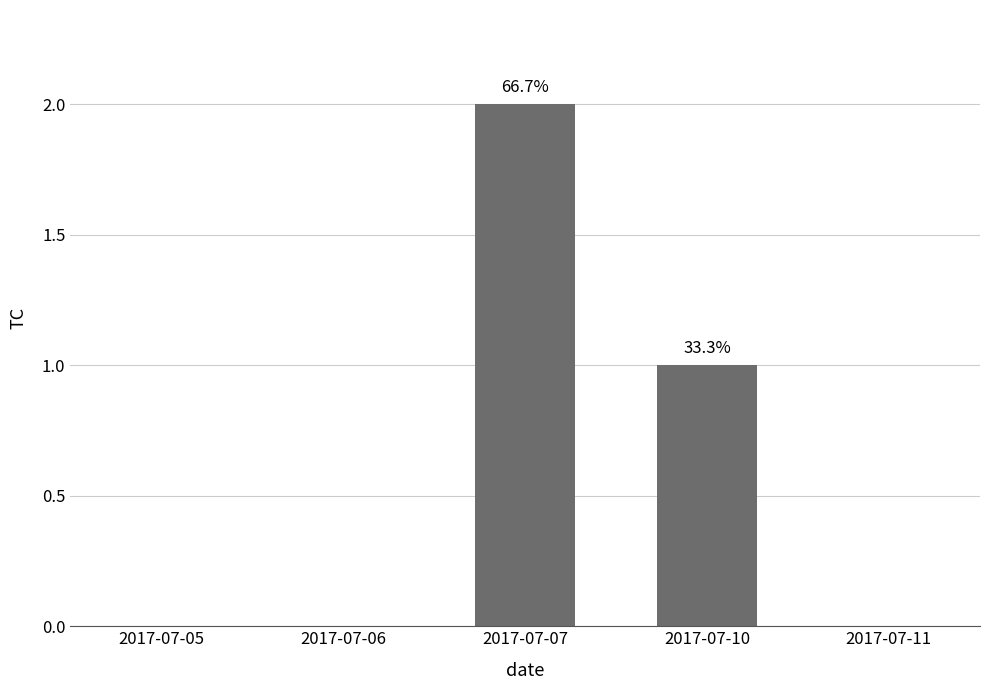

What is the greatest value displayed?

2